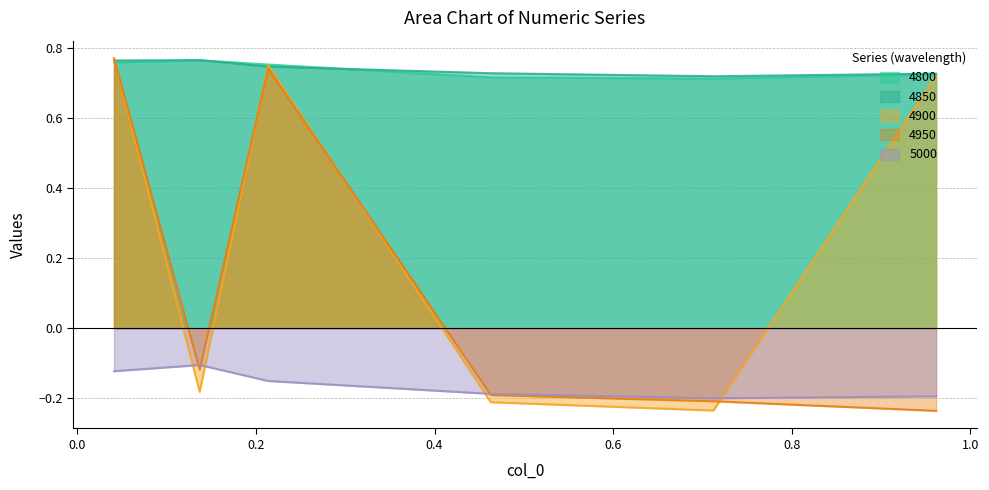

True or false: 4850 has more than 1 interior local peaks.

False